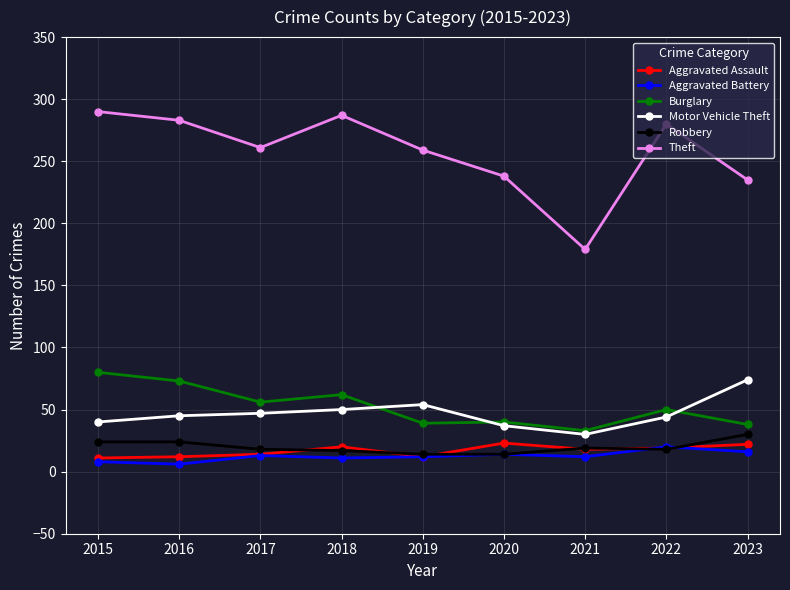

Which category has the highest value in the Burglary series?

2015